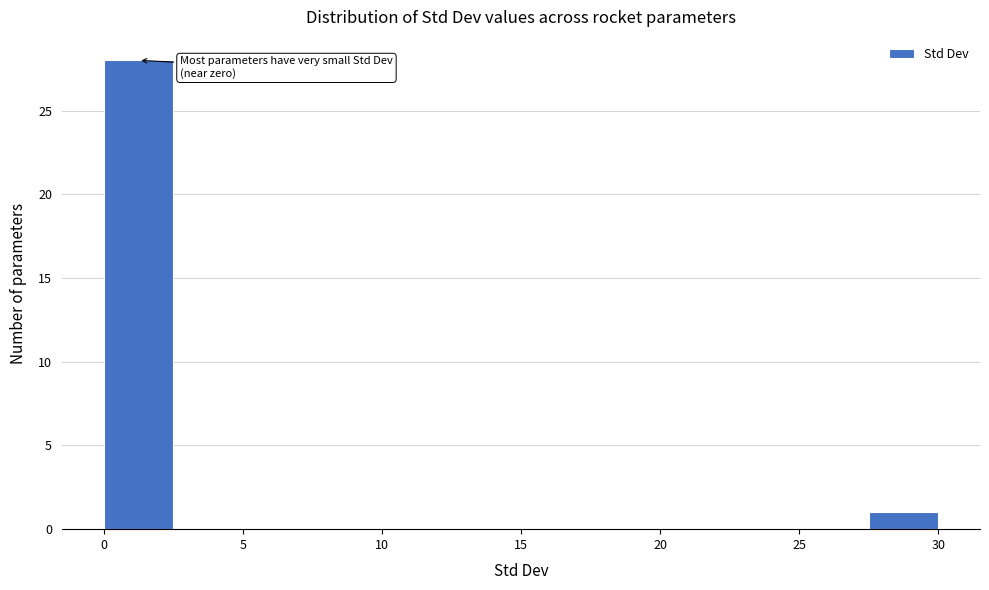

Over which range of the x-axis is the bar tallest?

0.0 to 2.5